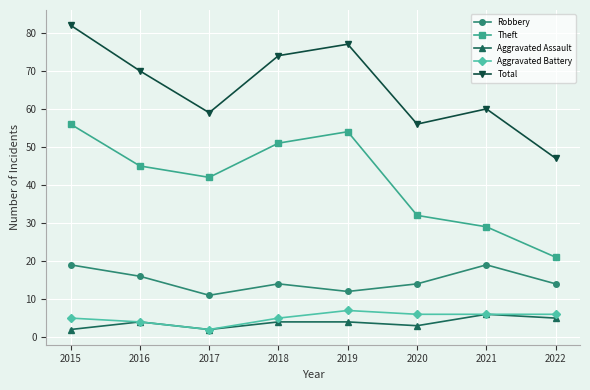

Rank the categories by Theft value from highest to lowest.

2015, 2019, 2018, 2016, 2017, 2020, 2021, 2022